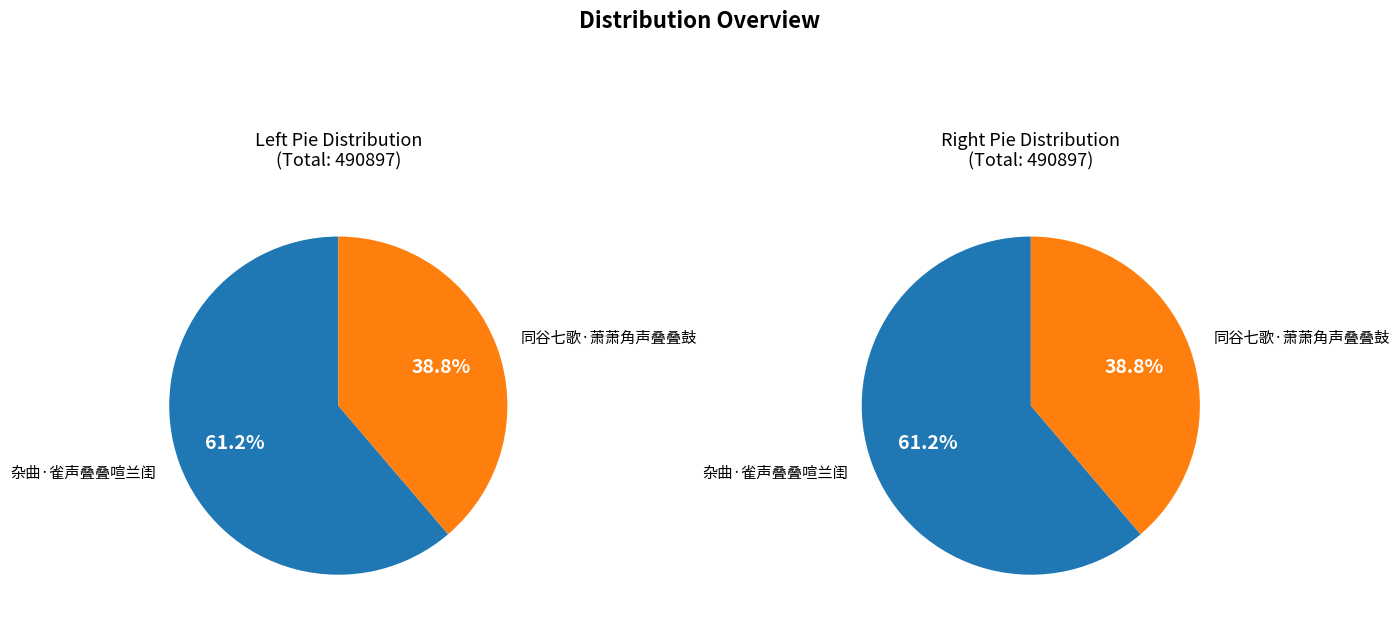

Which has a higher value, 杂曲·雀声叠叠喧兰闺 or 同谷七歌·萧萧角声叠叠鼓?

杂曲·雀声叠叠喧兰闺